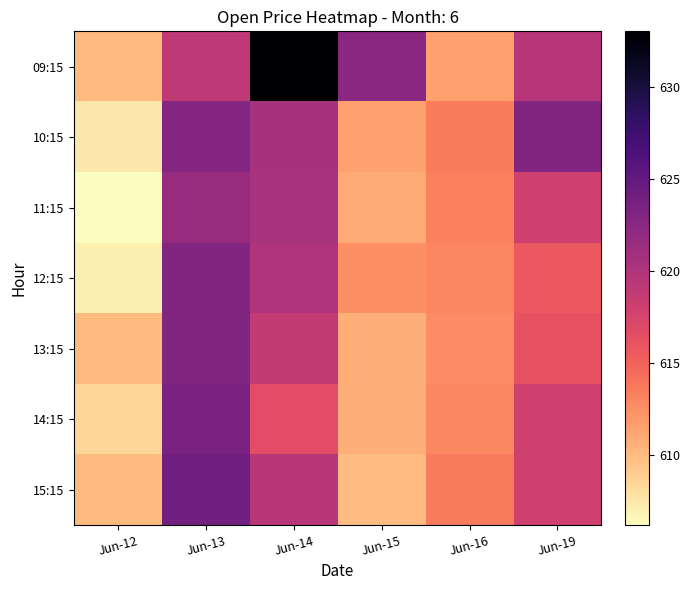

Which series has the largest range (max minus min)?

09:15